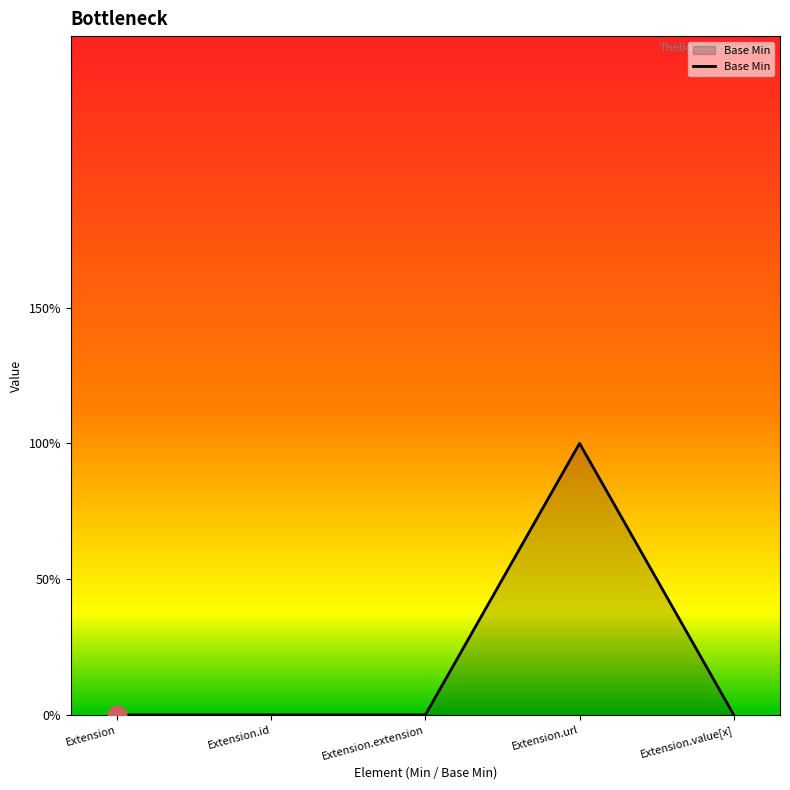

What is the change in value from Extension to Extension.url?

+1